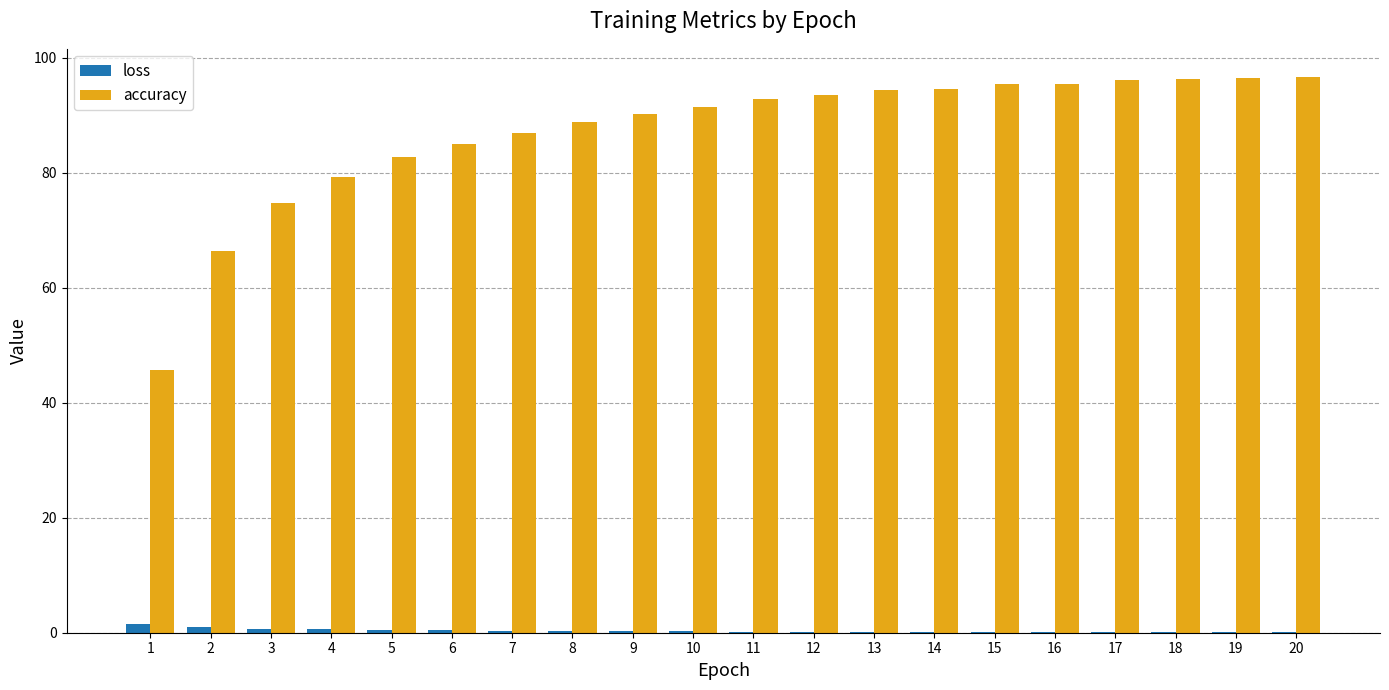

Is the value of accuracy at 12 greater than the value of loss at 15?

Yes